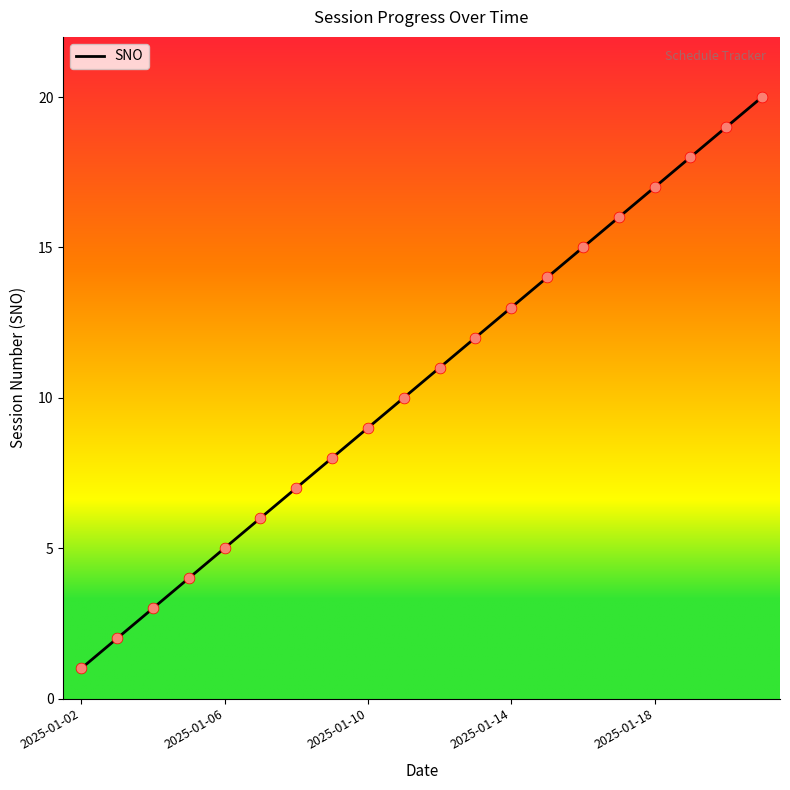

What is the difference between the maximum and minimum values?

19